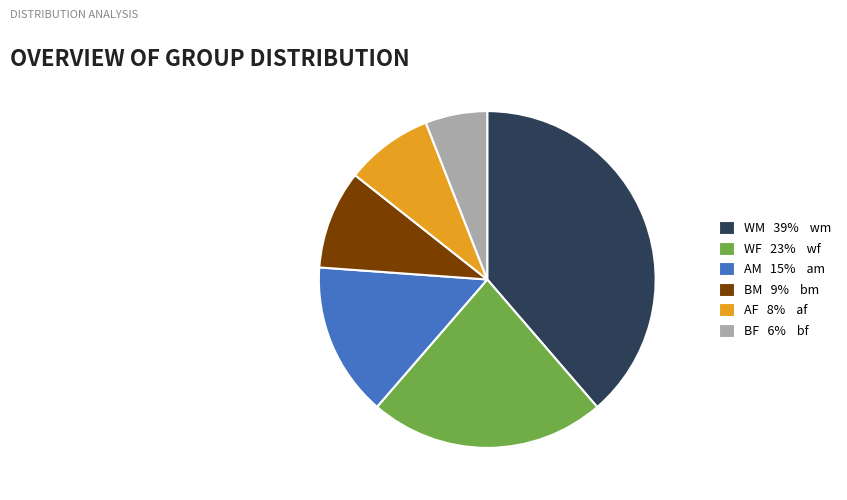

Combined, do BF 6% bf and WM 39% wm account for over 50%?

No